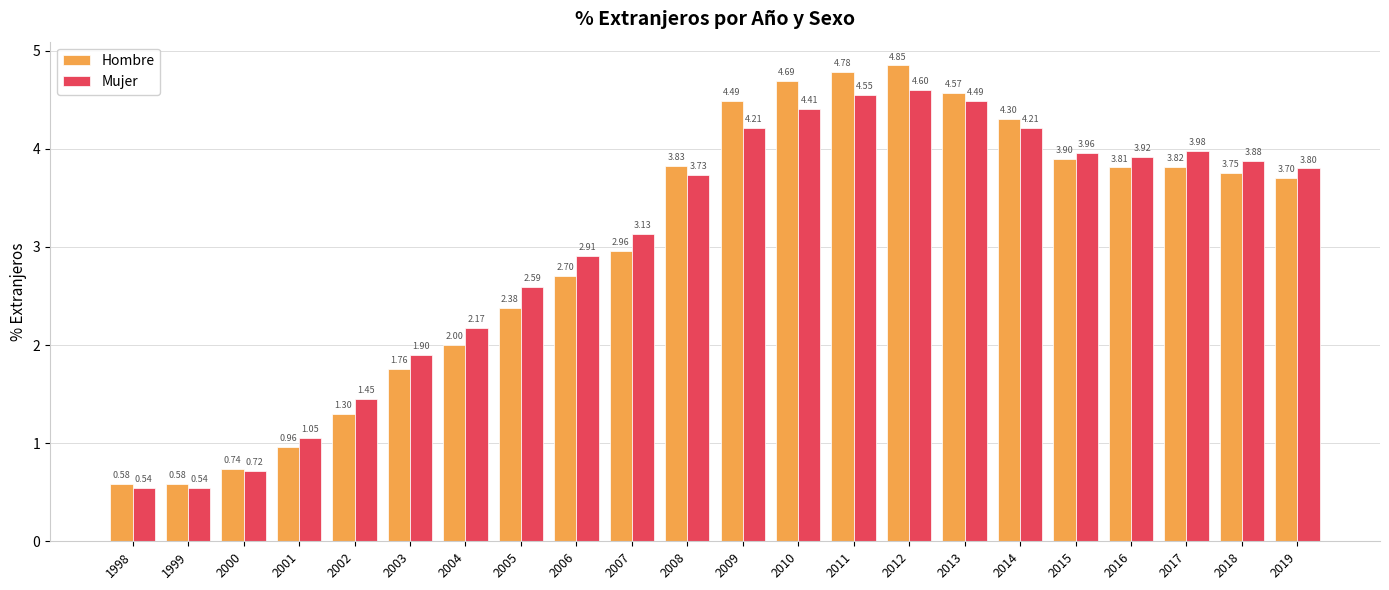

At 2013, list the series in order from smallest to largest.

Mujer, Hombre